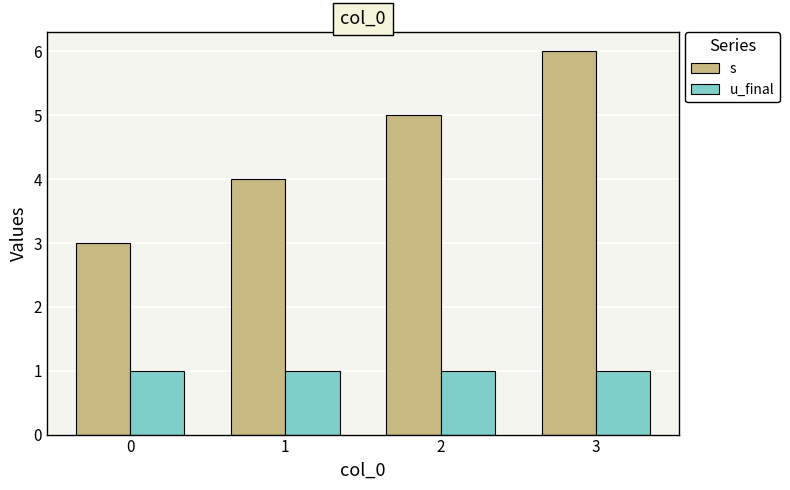

What is the minimum value shown in the chart?

1